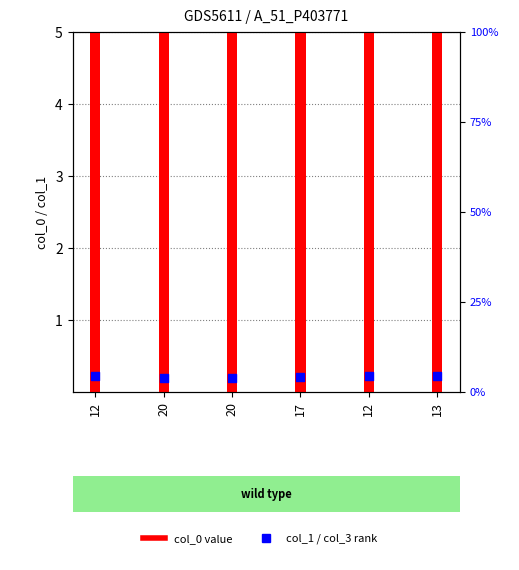

What is the total value across all series at 17?

104.2